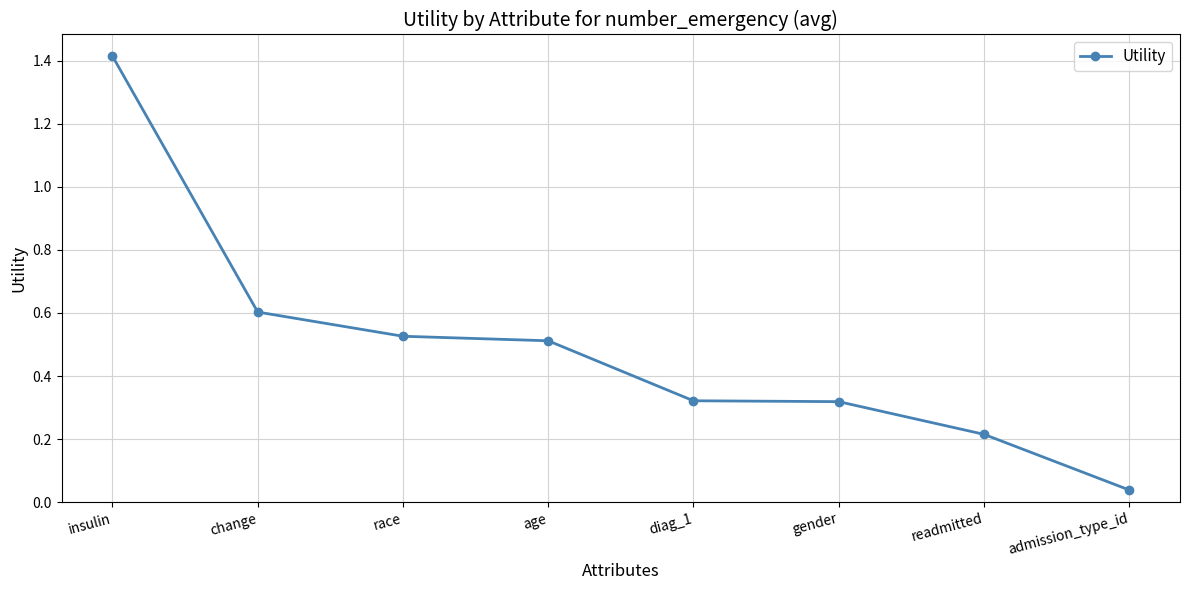

True or false: there are more than 2 points higher than both neighbors.

False